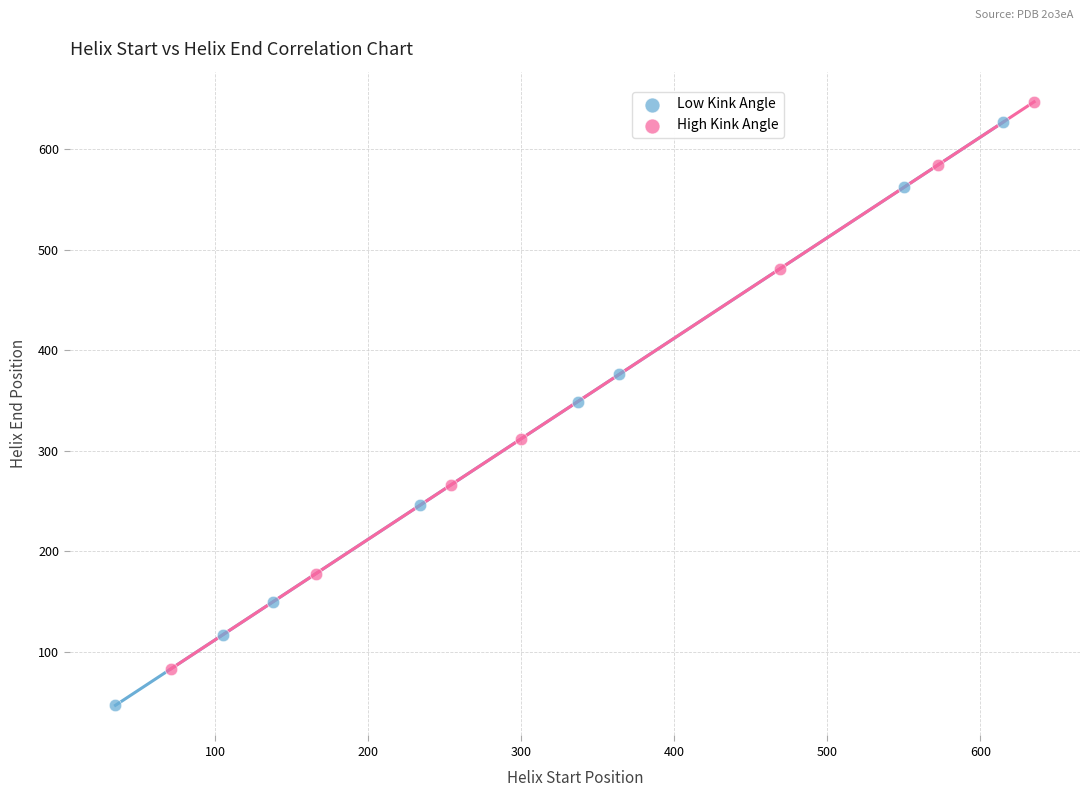

Which series reaches the minimum Y coordinate?

Low Kink Angle